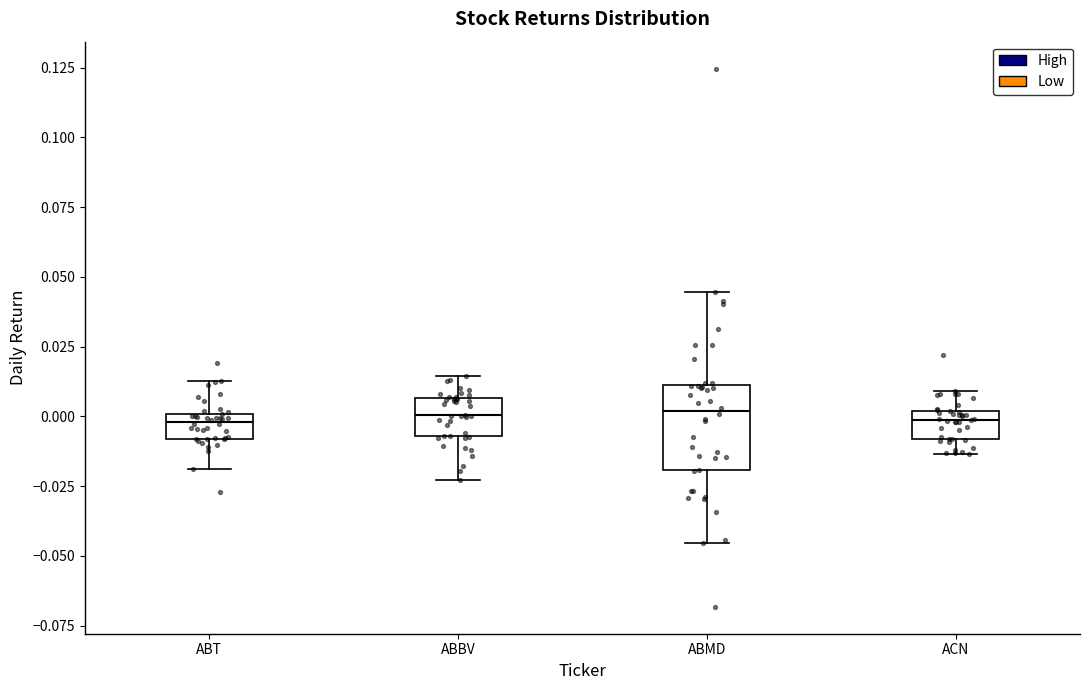

Comparing the boxes themselves (not the whiskers), which one is the tallest?

ABMD